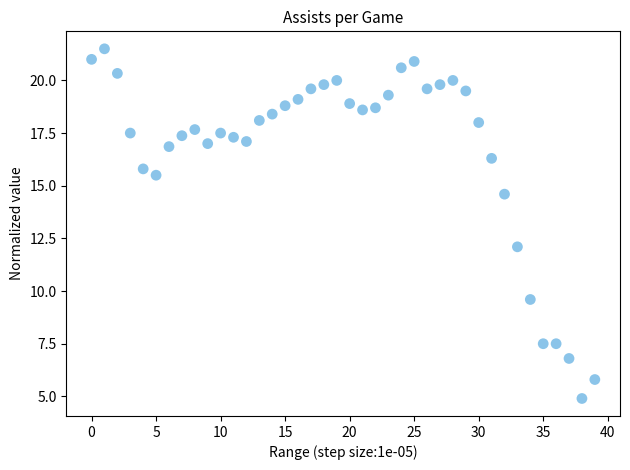

What is the range of Y values (max minus min)?

16.6